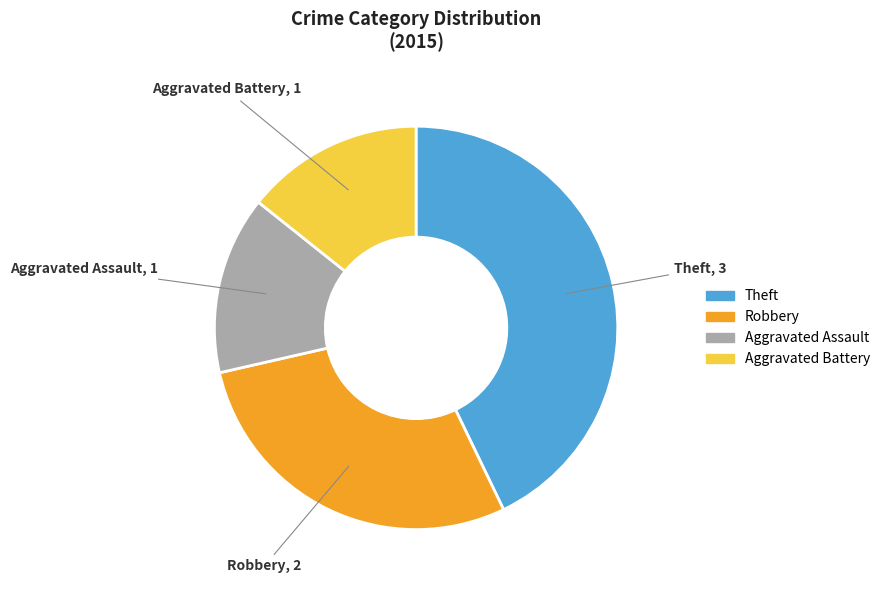

True or false: Theft accounts for 43% of the total.

True